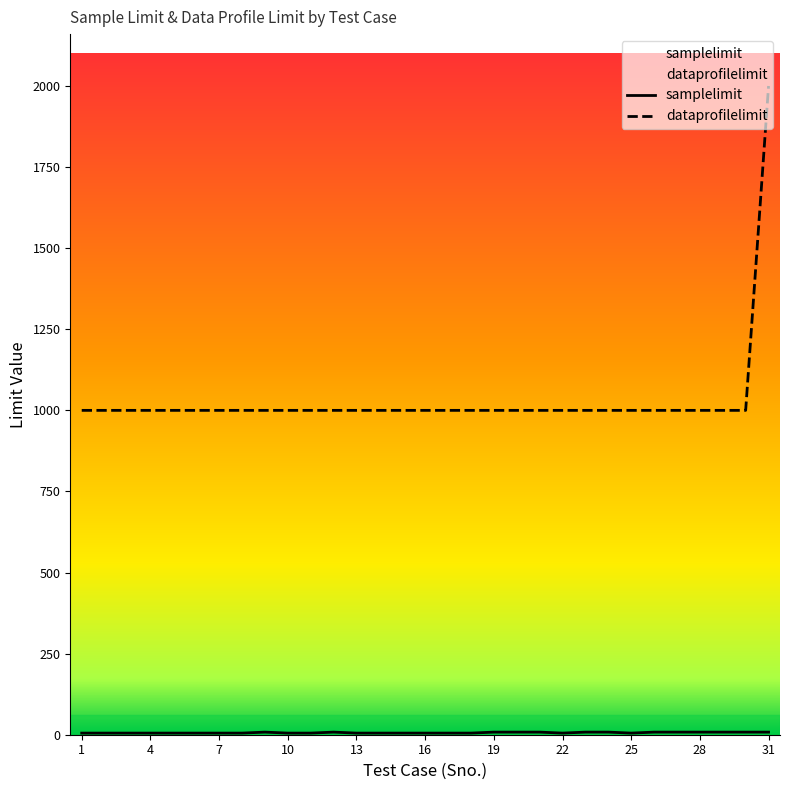

Reading right to left, list all the values displayed in this chart.

samplelimit: 31=8	30=8	29=8	28=8	27=8	26=8	25=5	24=8	23=8	22=5	21=8	20=8	19=8	18=5	17=5	16=5	15=5	14=5	13=5	12=8	11=5	10=5	9=8	8=5	7=5	6=5	5=5	4=5	3=5	2=5	1=5
dataprofilelimit: 31=2000	30=1000	29=1000	28=1000	27=1000	26=1000	25=1000	24=1000	23=1000	22=1000	21=1000	20=1000	19=1000	18=1000	17=1000	16=1000	15=1000	14=1000	13=1000	12=1000	11=1000	10=1000	9=1000	8=1000	7=1000	6=1000	5=1000	4=1000	3=1000	2=1000	1=1000